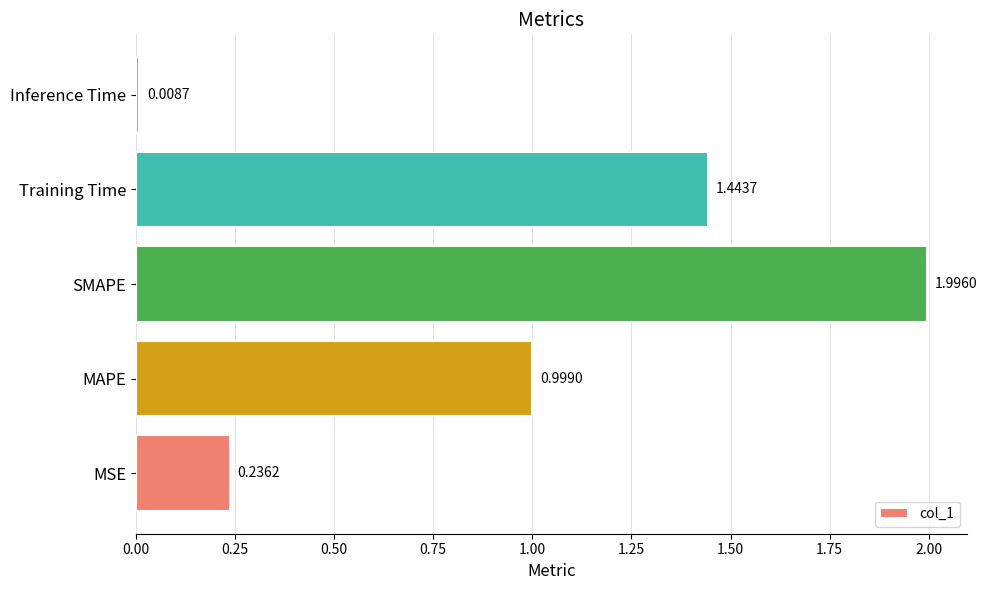

List the labels in order of value, largest first.

SMAPE, Training Time, MAPE, MSE, Inference Time